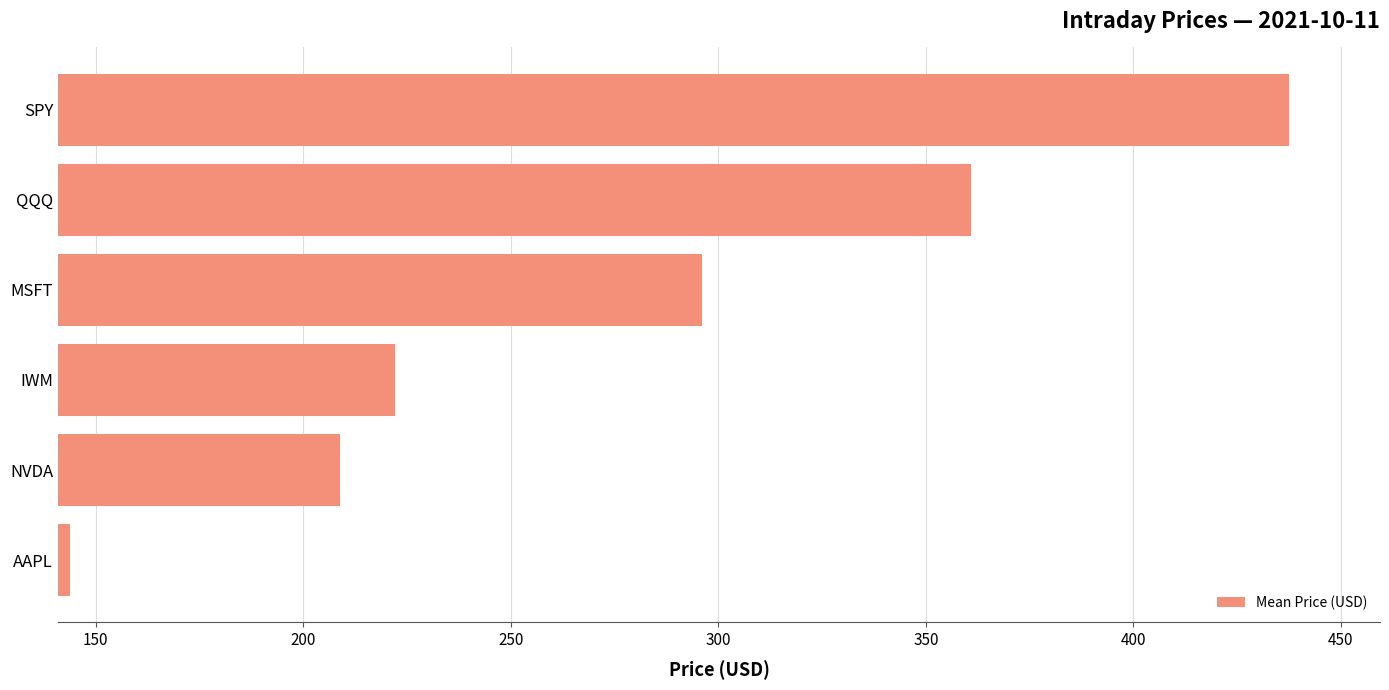

Approximately how many times larger is the value at NVDA compared to AAPL?

1.5